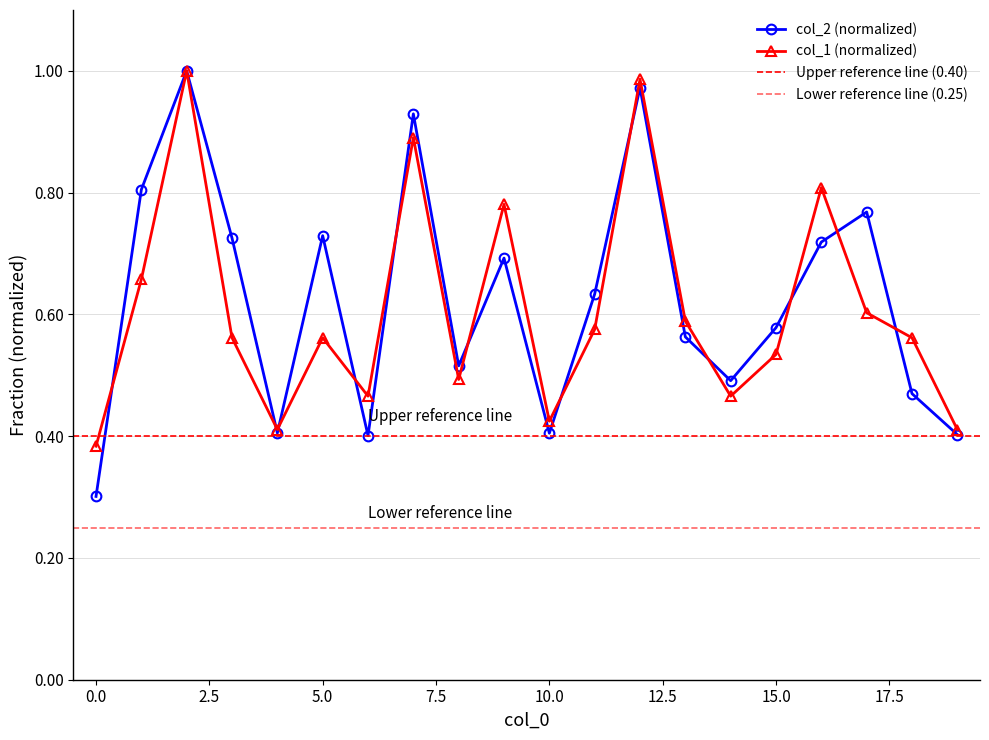

List the series in order of their overall mean, highest first.

col_2, col_1